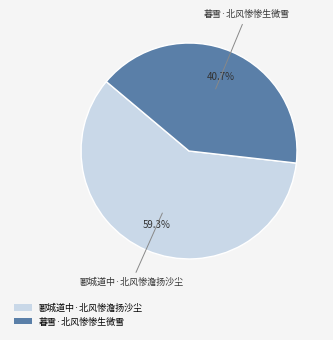

Does 暮雪·北风惨惨生微雪 represent more than half of the total?

No